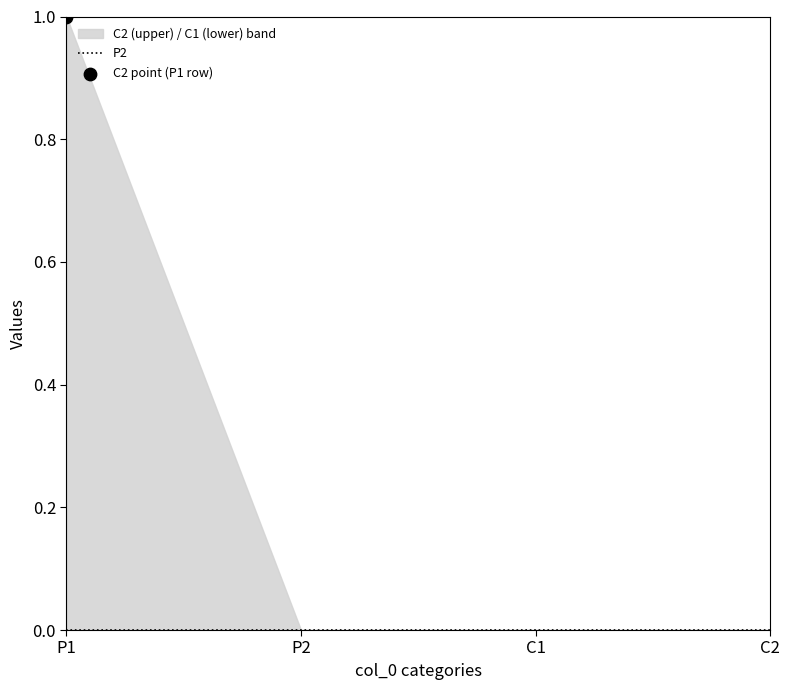

Which series has the widest spread of Y values?

C2